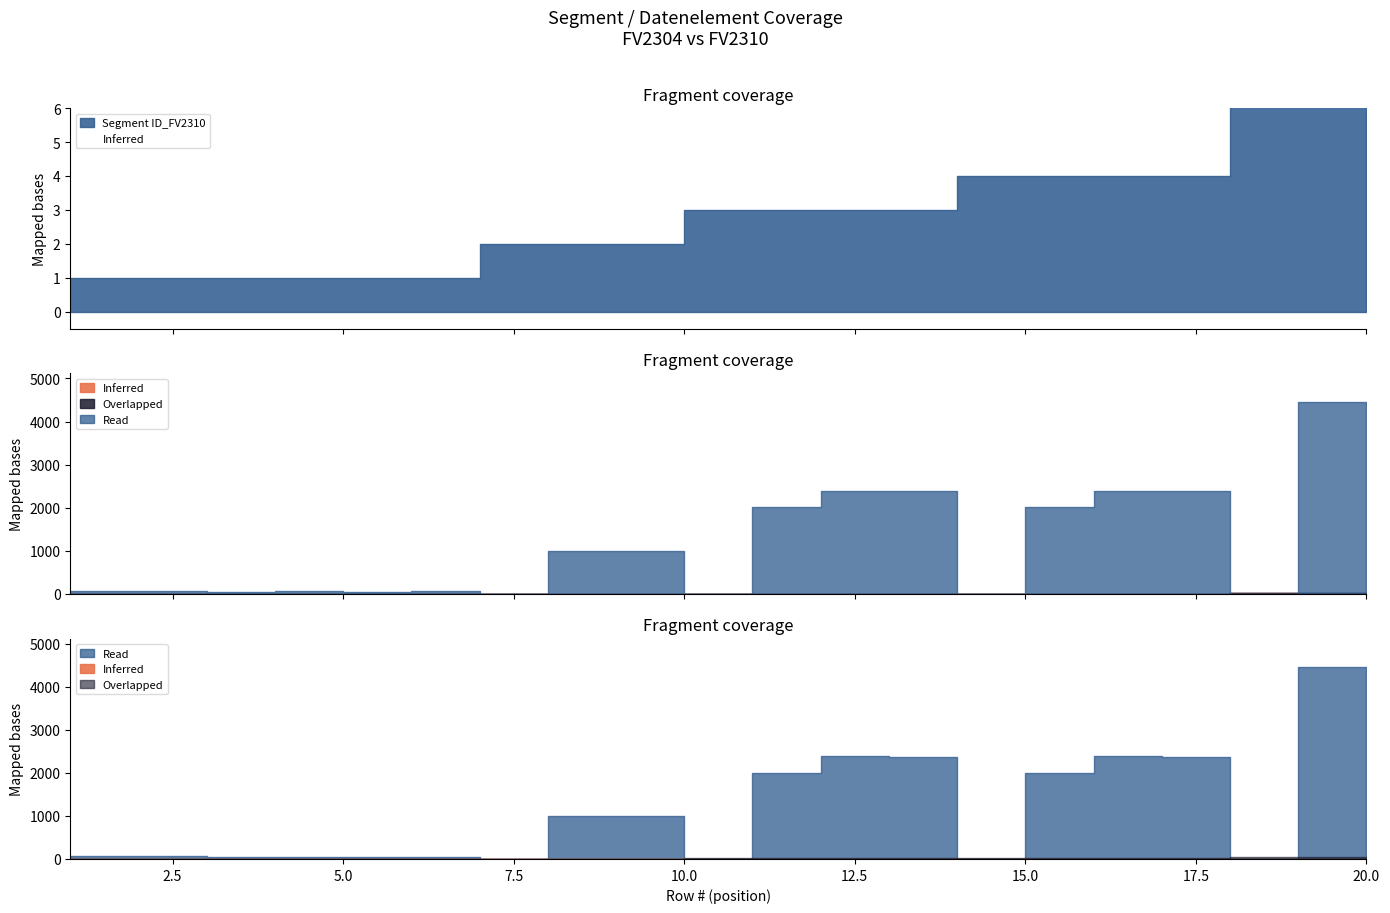

What is the value of the Segment ID_FV2310 point at the 18th from the left?

4